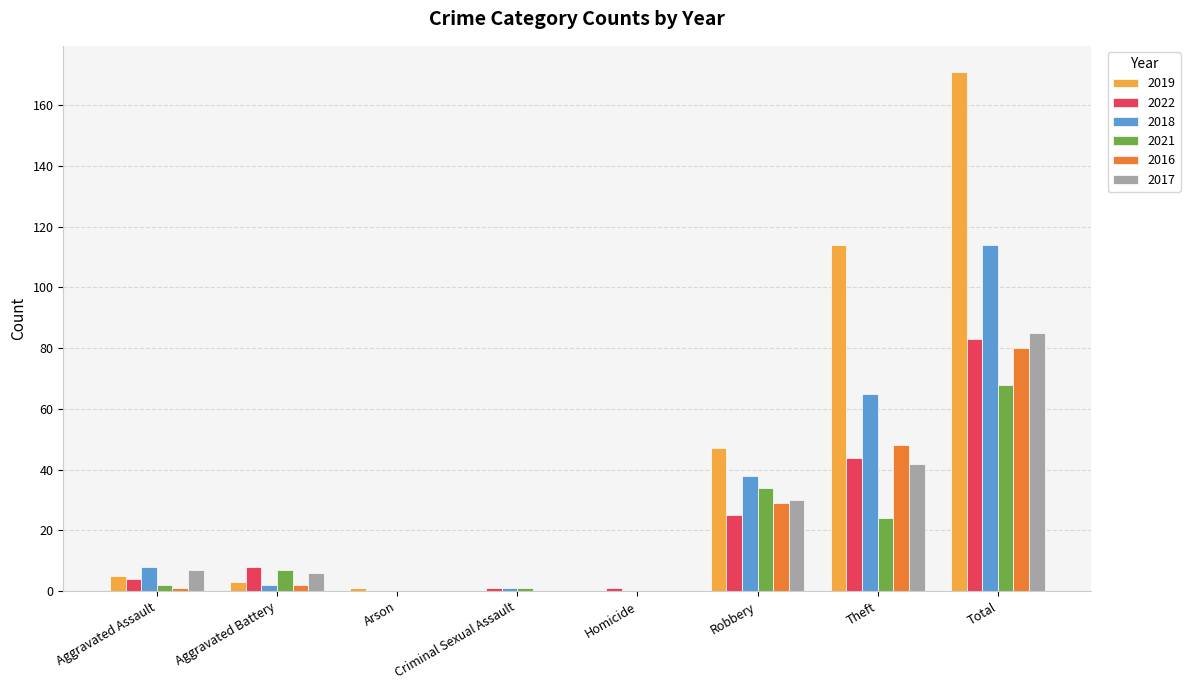

What are all the series names shown in the legend?

2019, 2022, 2018, 2021, 2016, 2017